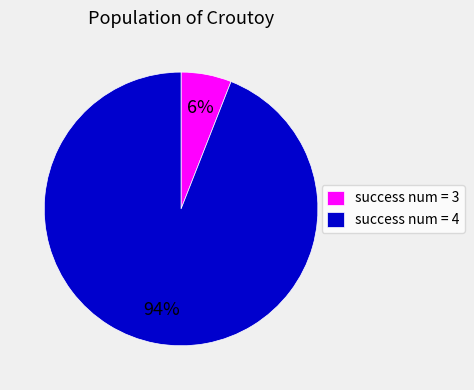

To the nearest percent, what portion does success num = 4 represent?

94%